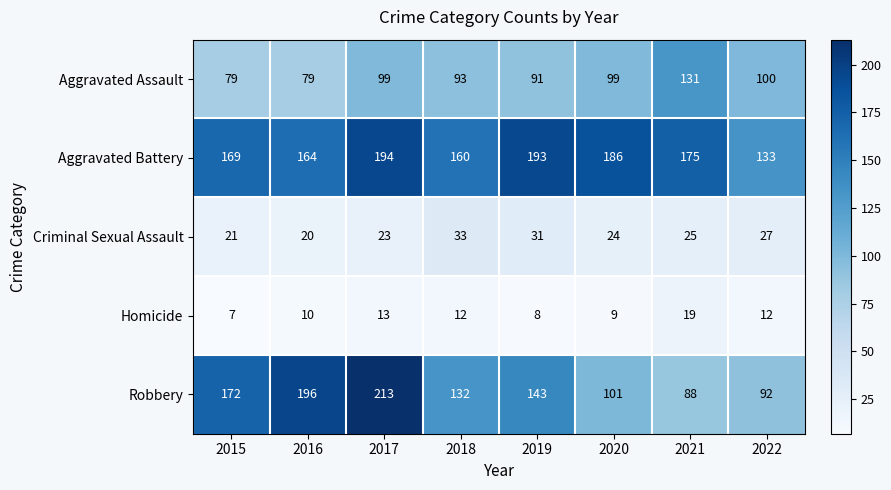

Rank the series at 2015 from lowest to highest value.

Homicide, Criminal Sexual Assault, Aggravated Assault, Aggravated Battery, Robbery